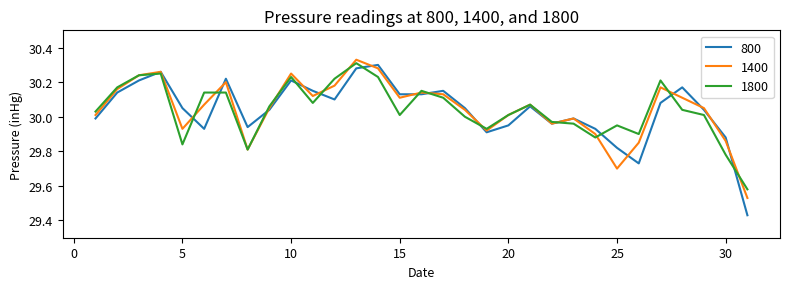

Rank the series by their maximum value, from lowest to highest.

800, 1800, 1400